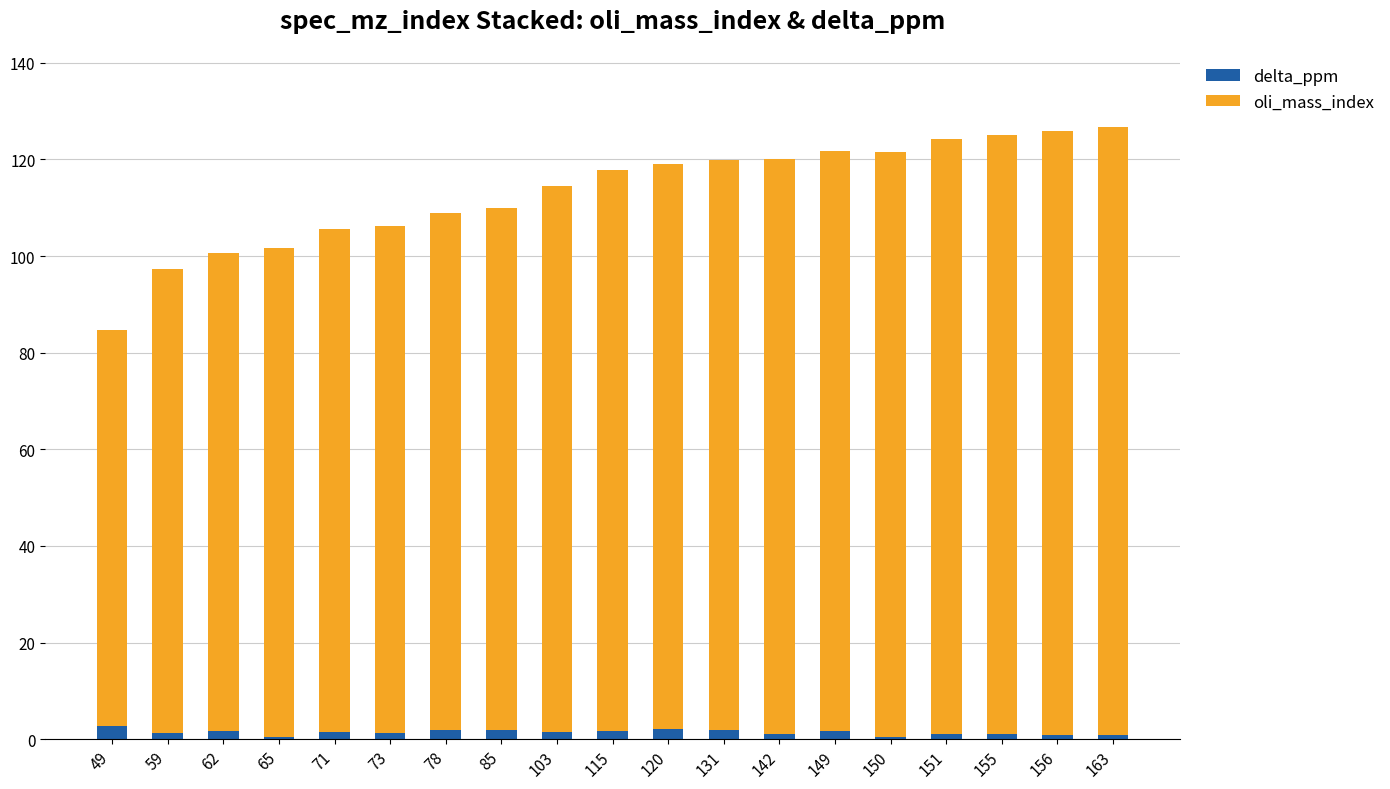

The delta_ppm series shows 1.1 at 155. True or false?

True